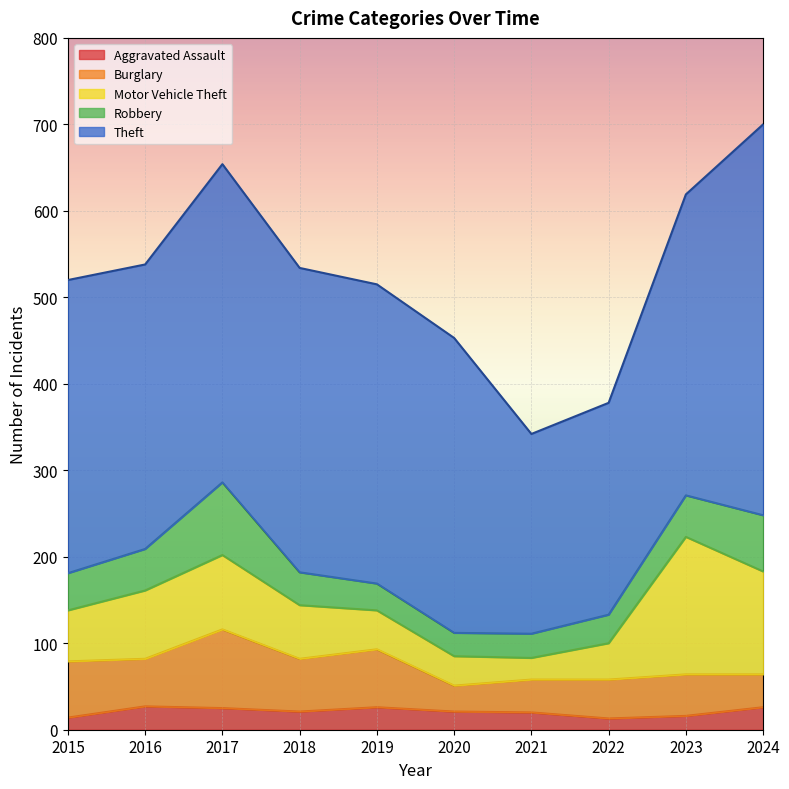

At 2019, list the series in order from smallest to largest.

Aggravated Assault, Robbery, Motor Vehicle Theft, Burglary, Theft